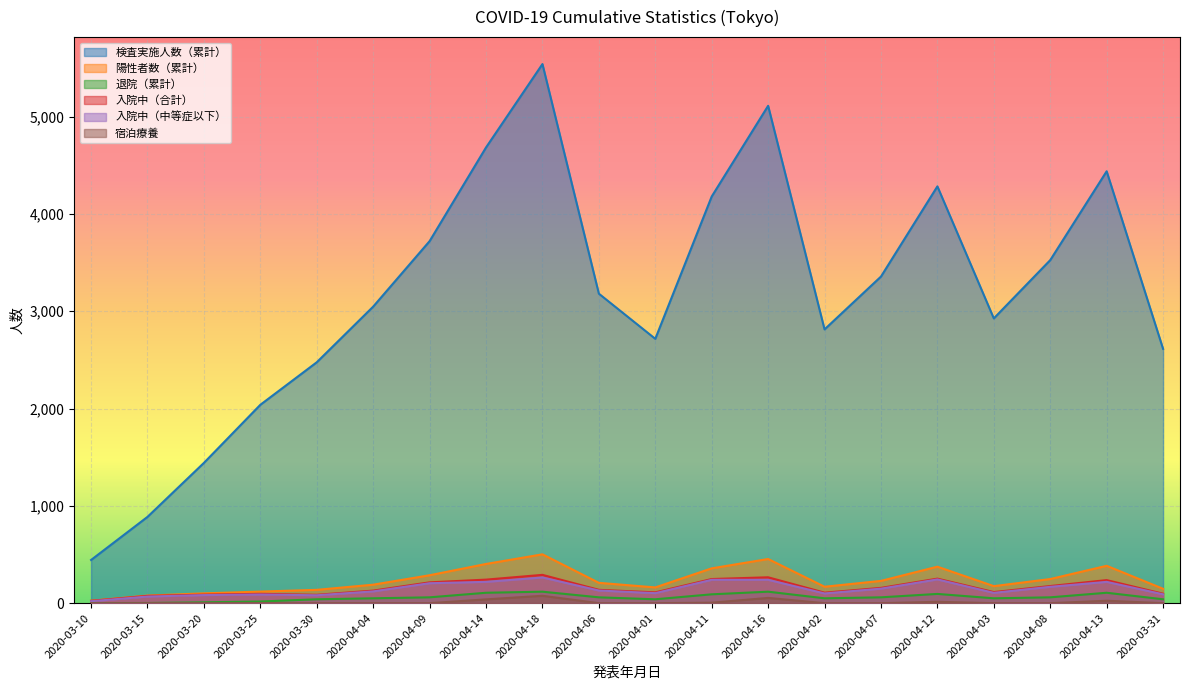

How many lines are shown in the chart?

6